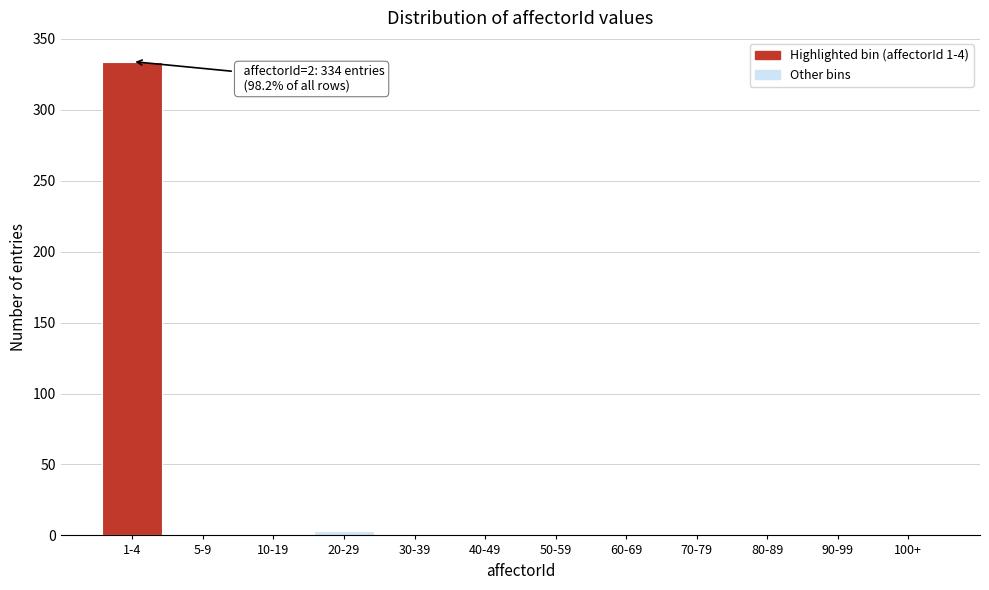

The value at 70-79 is 0. True or false?

True